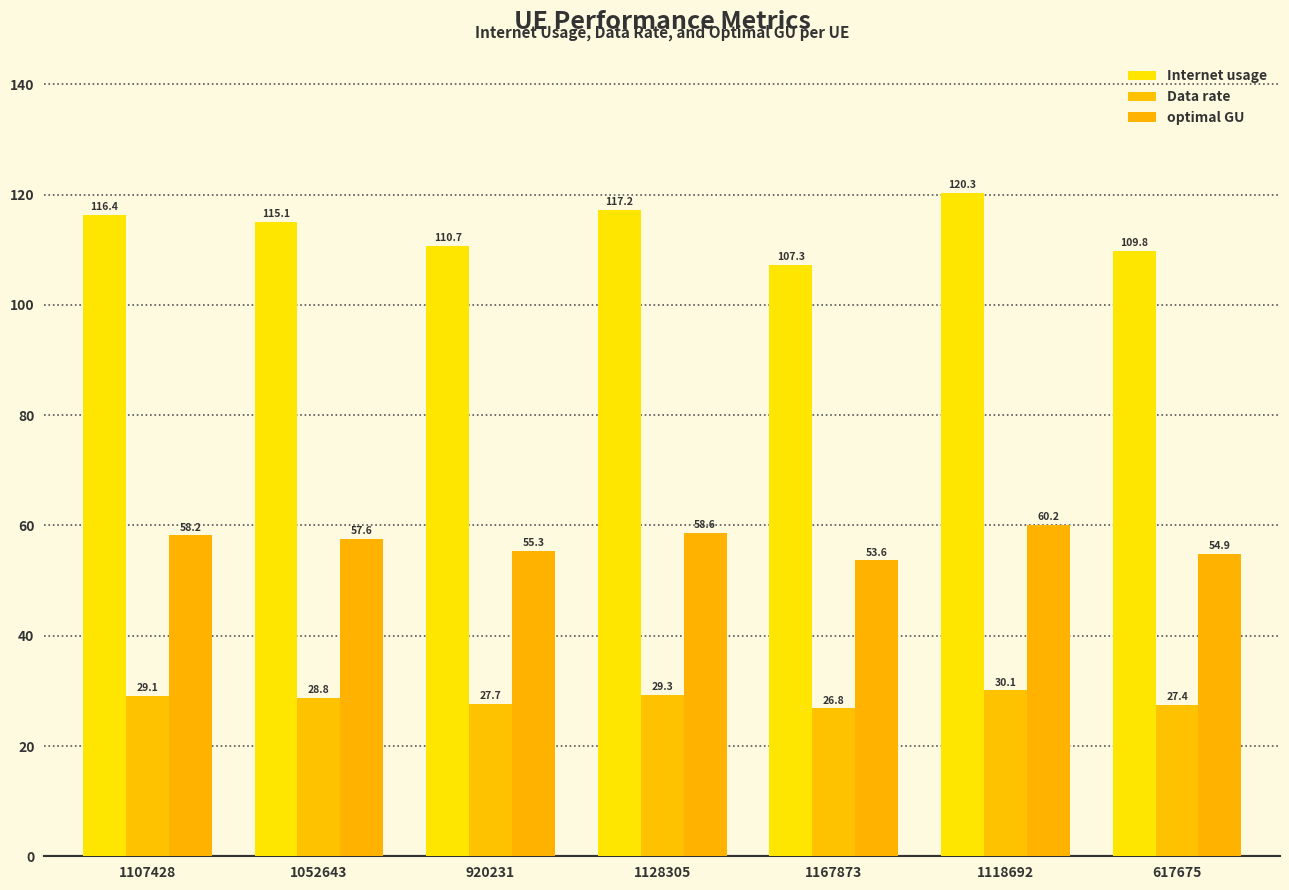

What position from the left is 617675?

7